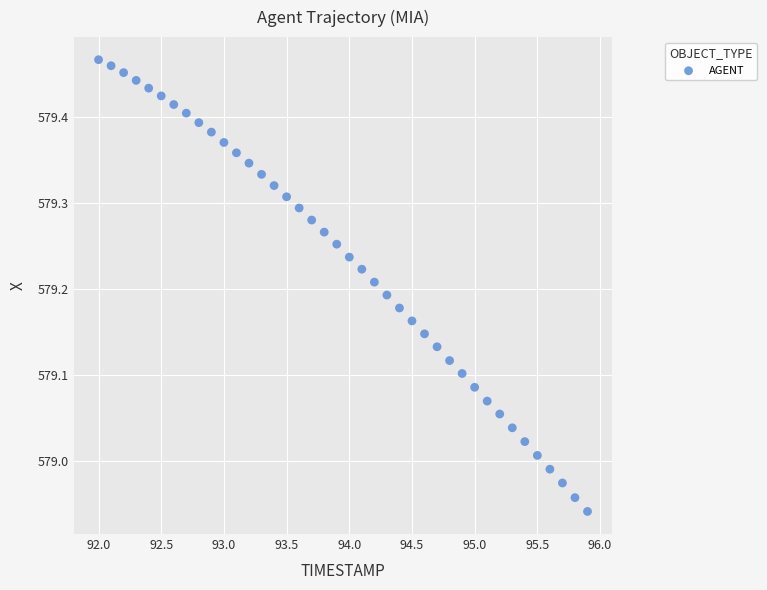

What is the range of Y values (max minus min)?

0.5